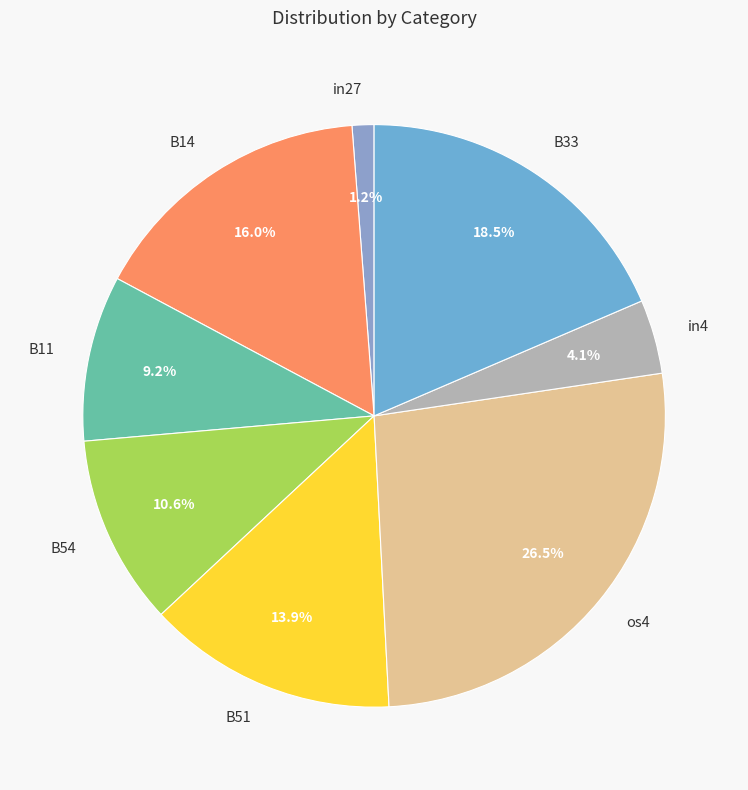

Does any single category account for the majority?

No